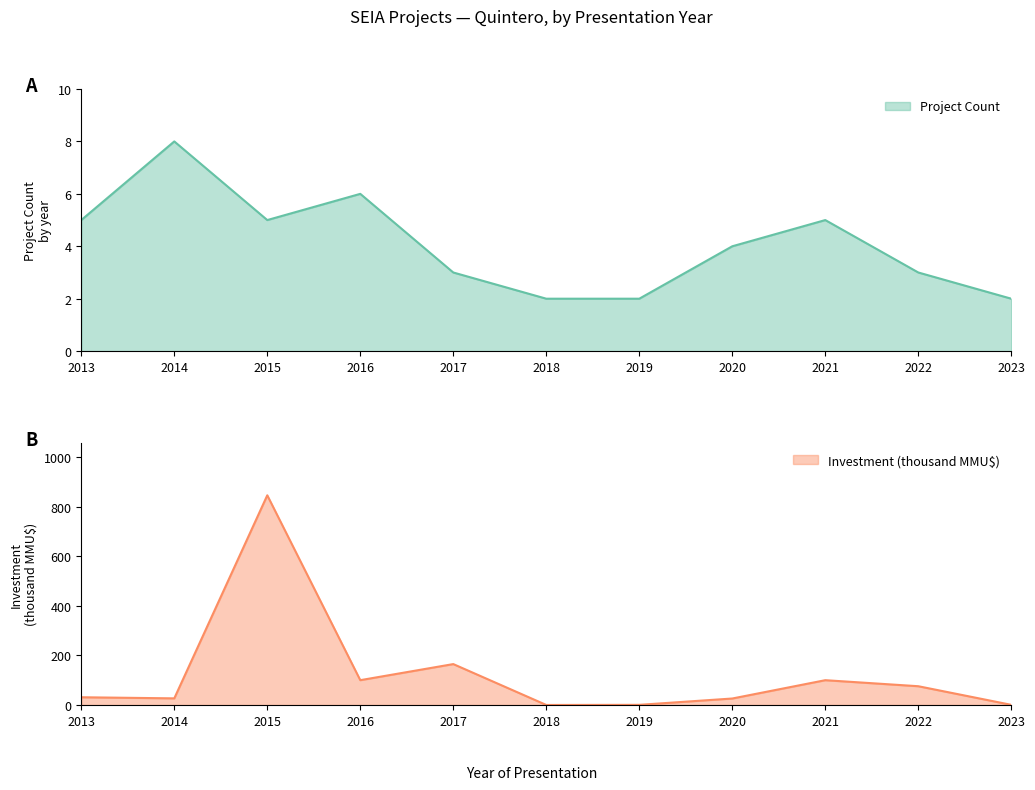

Reading left to right, what are all the values shown in this chart?

Project Count: 5.0	8.0	5.0	6.0	3.0	2.0	2.0	4.0	5.0	3.0	2.0
Investment (MMU$): 31.2	26.8	845.2	100.1	164.9	0.2	0.7	26.2	100.0	75.7	0.7